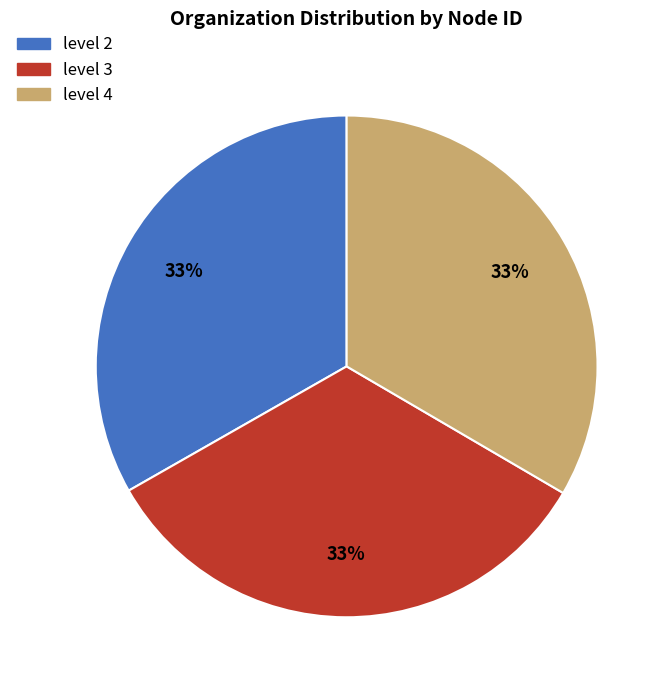

To the nearest percent, what is the average slice percentage?

33%